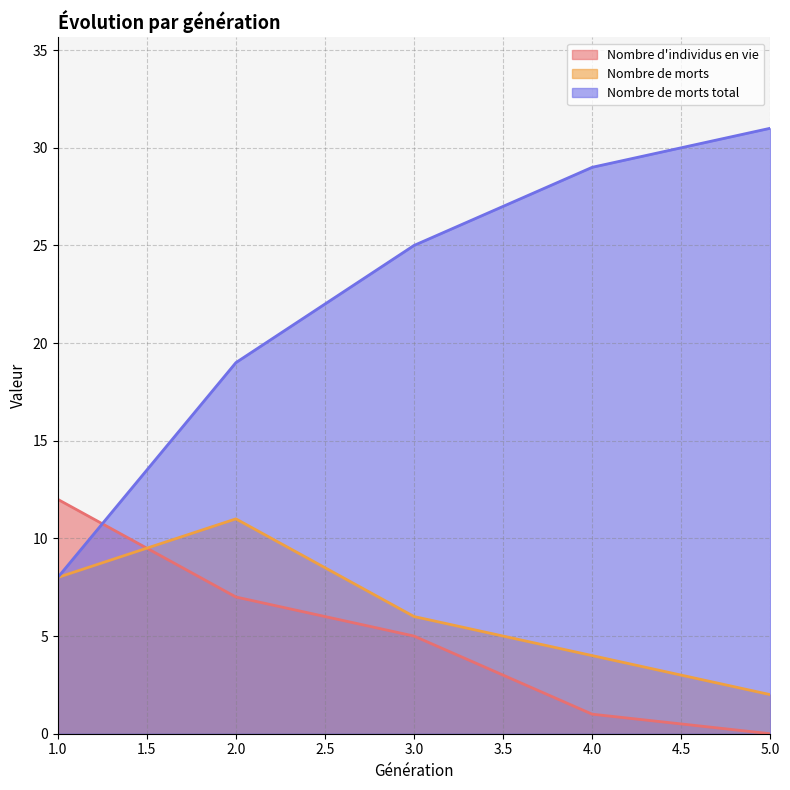

What is the value of the Nombre de morts point at the 1st from the left?

8